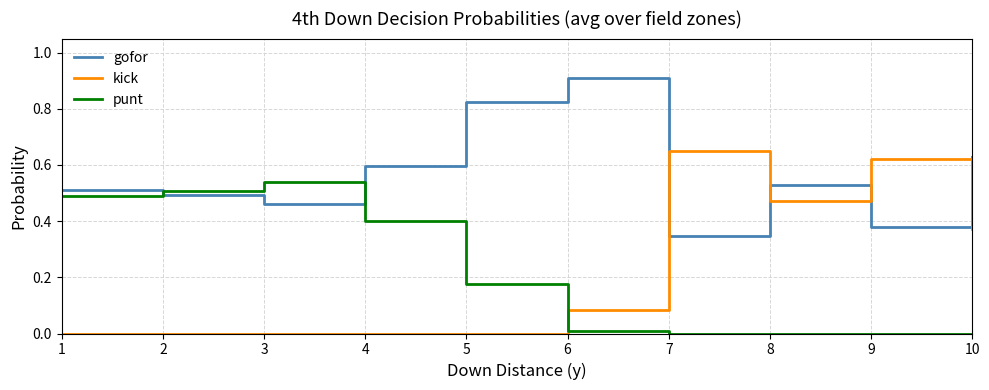

Which series has the largest range (max minus min)?

kick